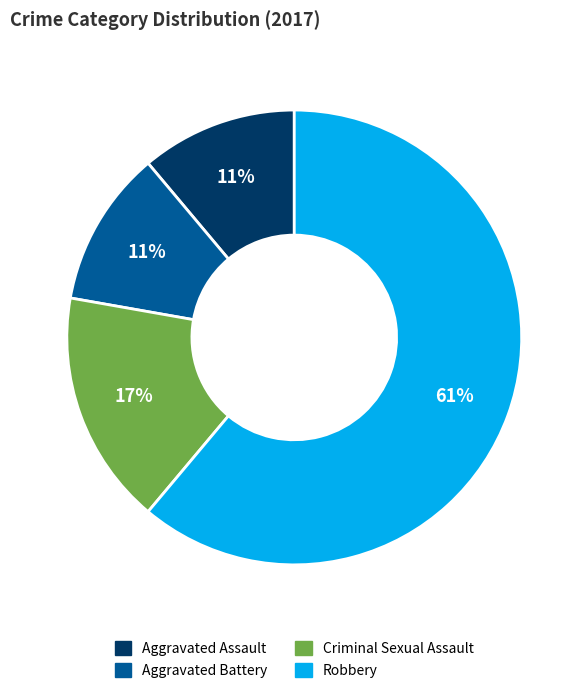

To the nearest percent, what is the average slice percentage?

25%